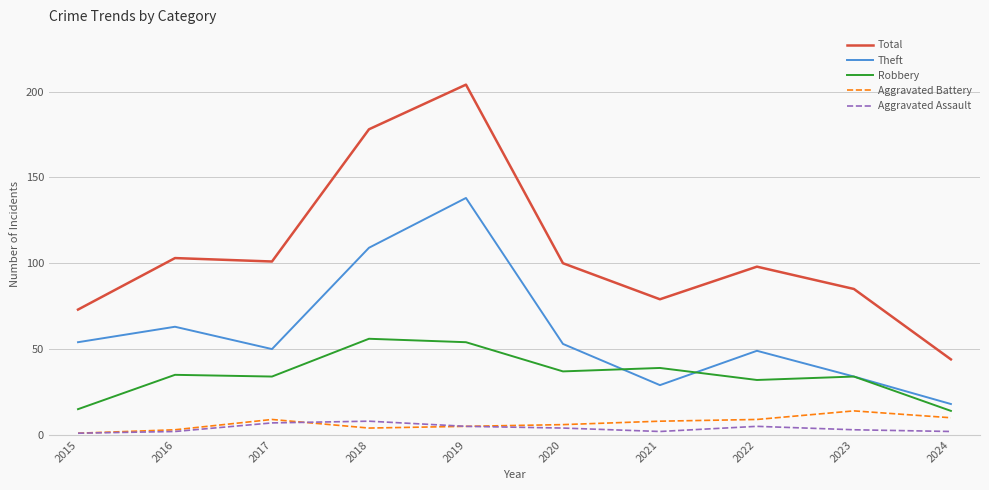

What is the difference between the highest and lowest values at 2017?

94